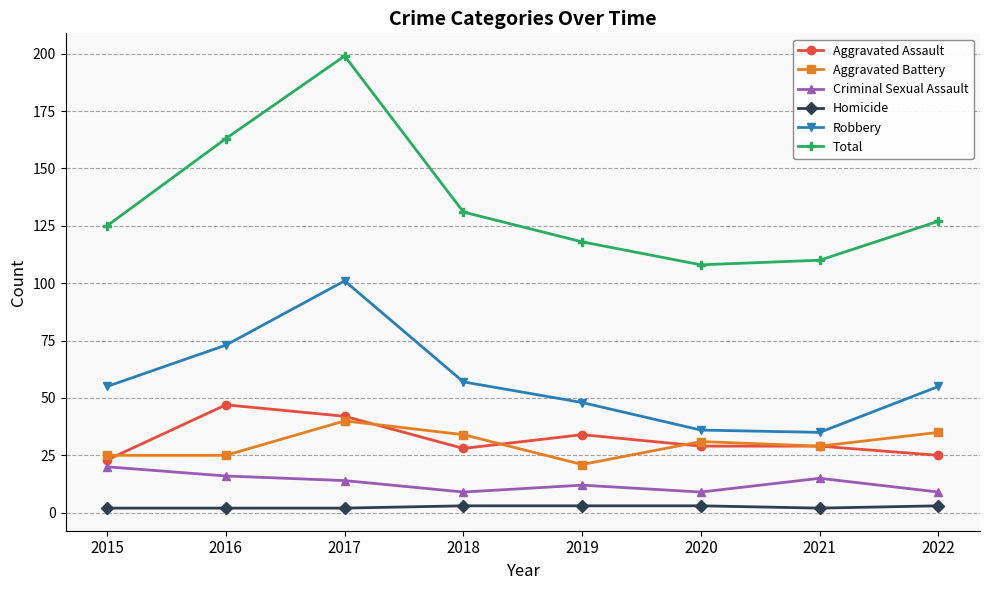

True or false: Homicide and Criminal Sexual Assault intersect in this chart.

False